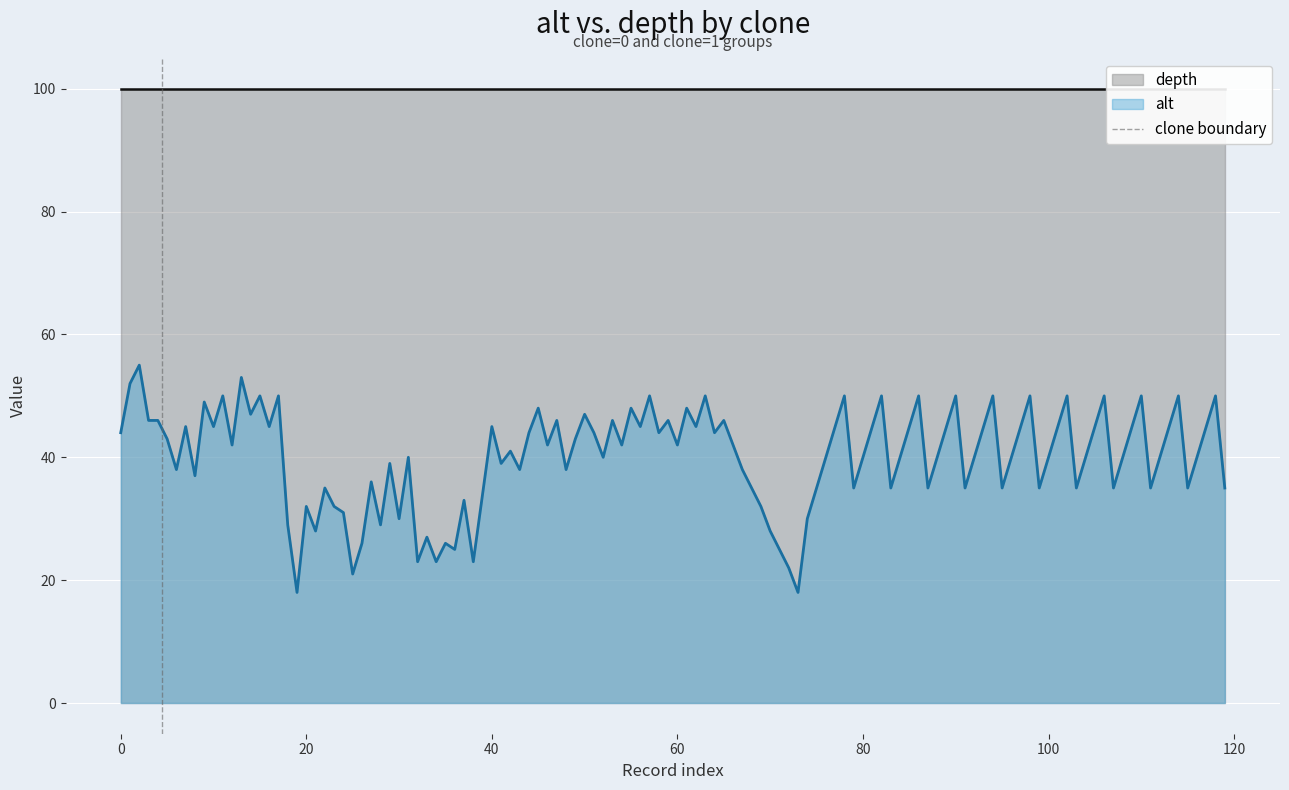

The chart shows a value of 0 at −20. True or false?

False